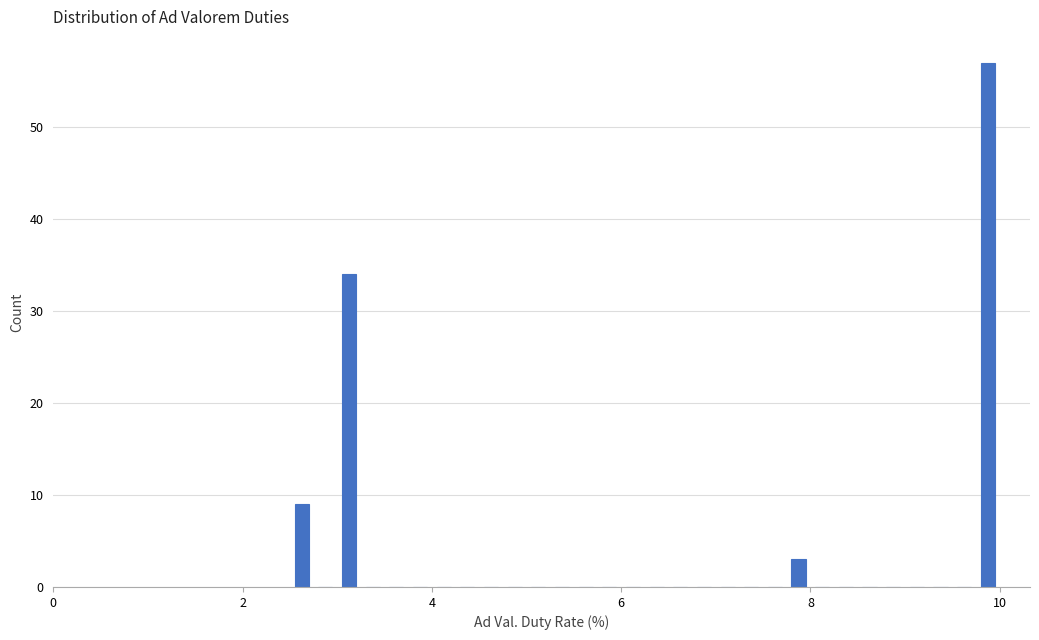

Around what value on the x-axis is the tallest bar? Give the approximate position of its centre, as read against the axis.

9.8